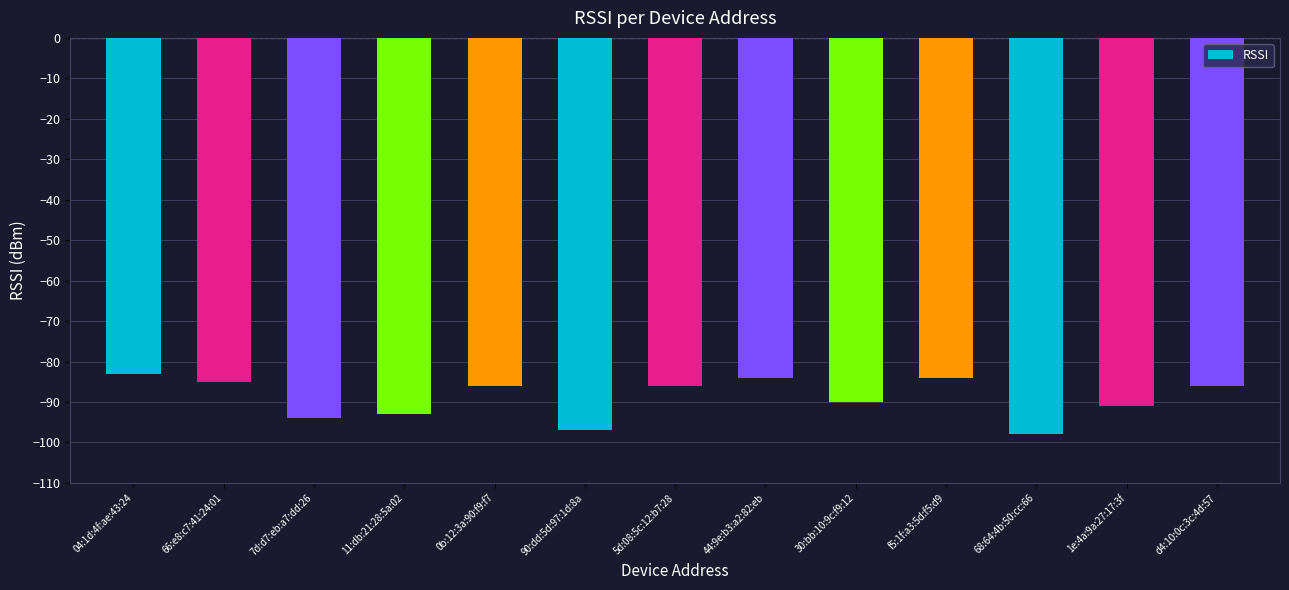

How many distinct data groups are displayed?

1